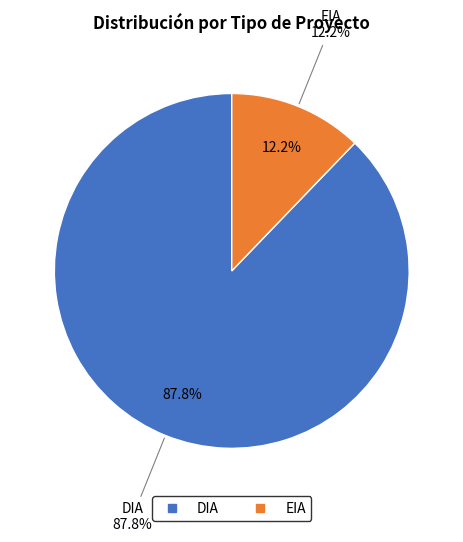

Combined, do DIA and EIA account for over 50%?

Yes